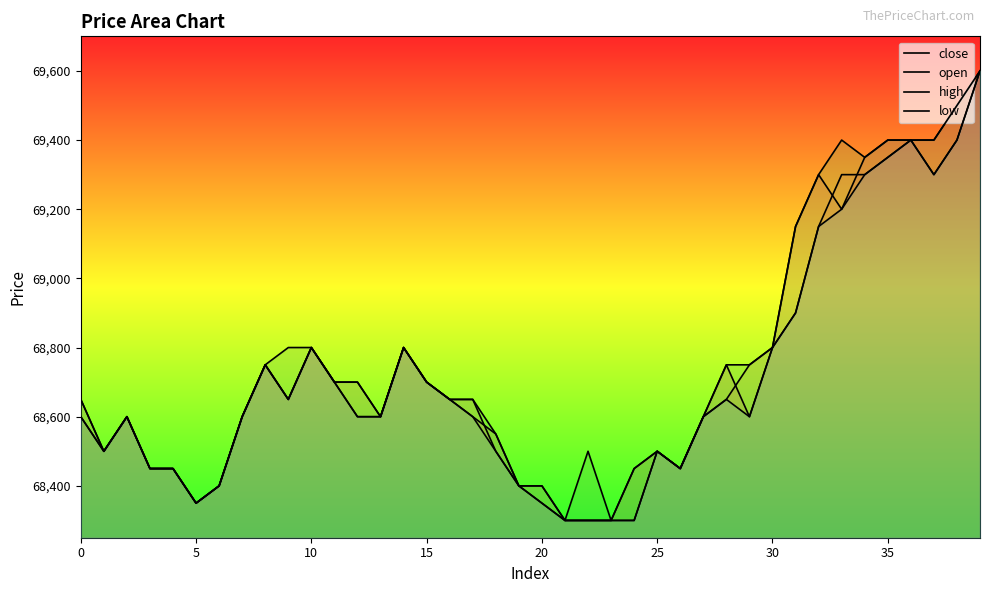

True or false: open has more than 2 points higher than both neighbors.

True